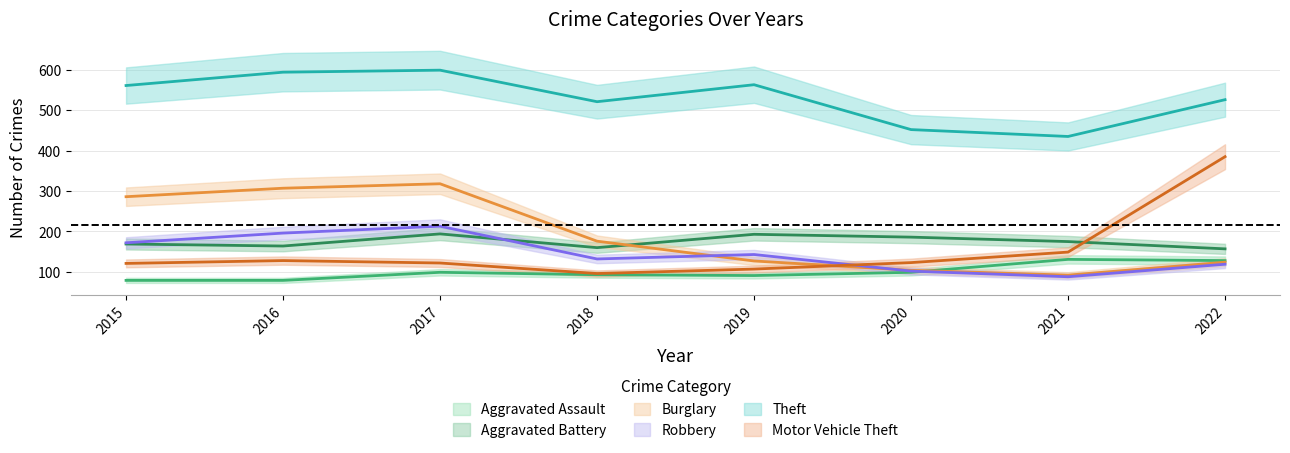

Reading left to right, list all the values displayed in this chart.

Aggravated Assault: 79	79	99	93	91	99	131	128
Aggravated Battery: 169	164	194	160	193	186	175	157
Burglary: 286	307	318	176	127	104	92	124
Robbery: 172	196	213	132	143	102	88	119
Theft: 561	594	599	521	563	452	435	526
Motor Vehicle Theft: 121	128	122	96	107	123	149	385